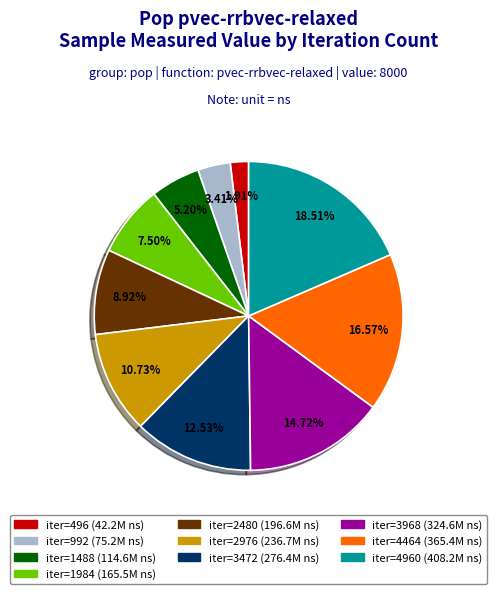

Is there a majority slice in this chart?

No